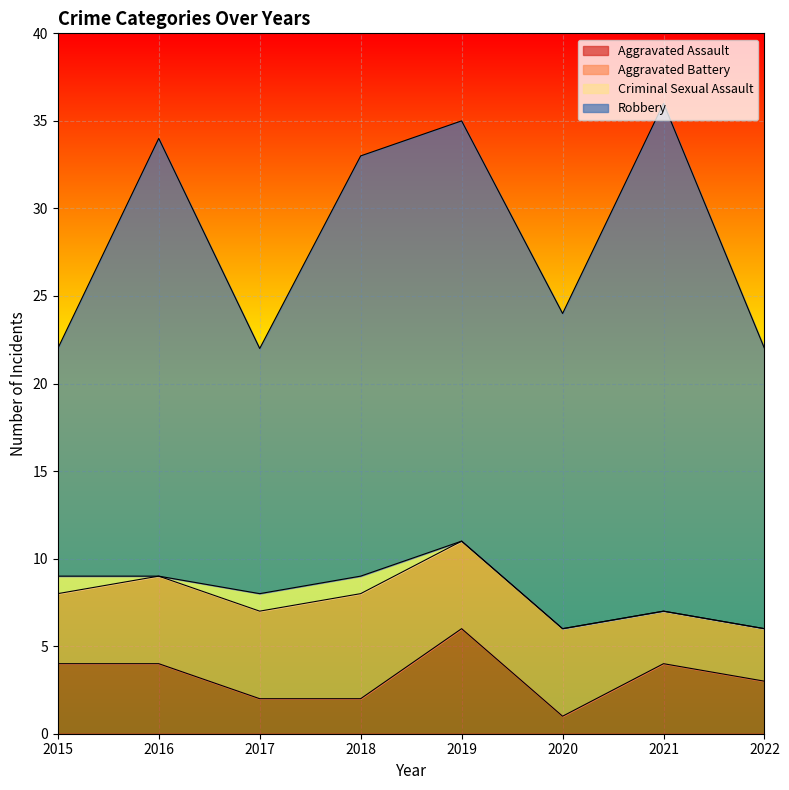

At which category is the sum across all series the highest?

2021